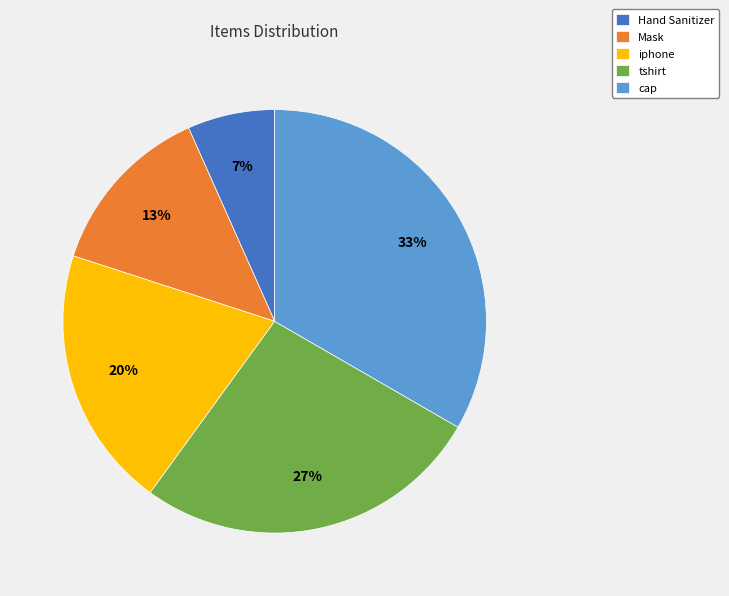

What percentage is the tshirt slice, to the nearest percent?

27%